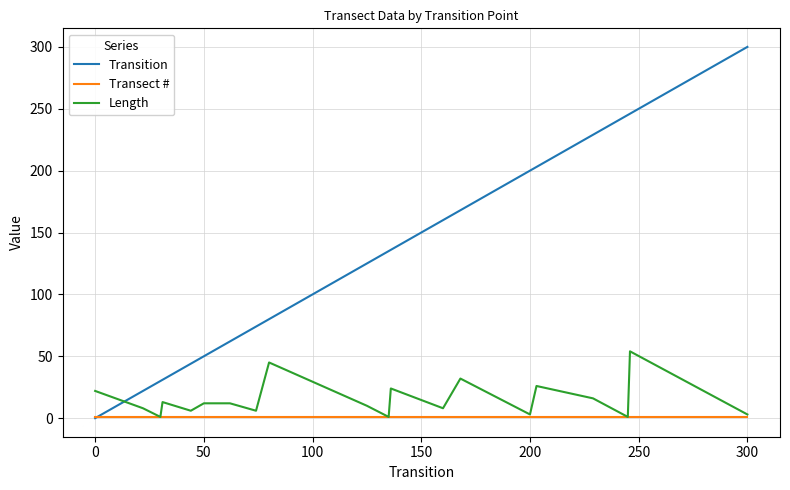

How many times do Transect # and Transition cross each other?

1